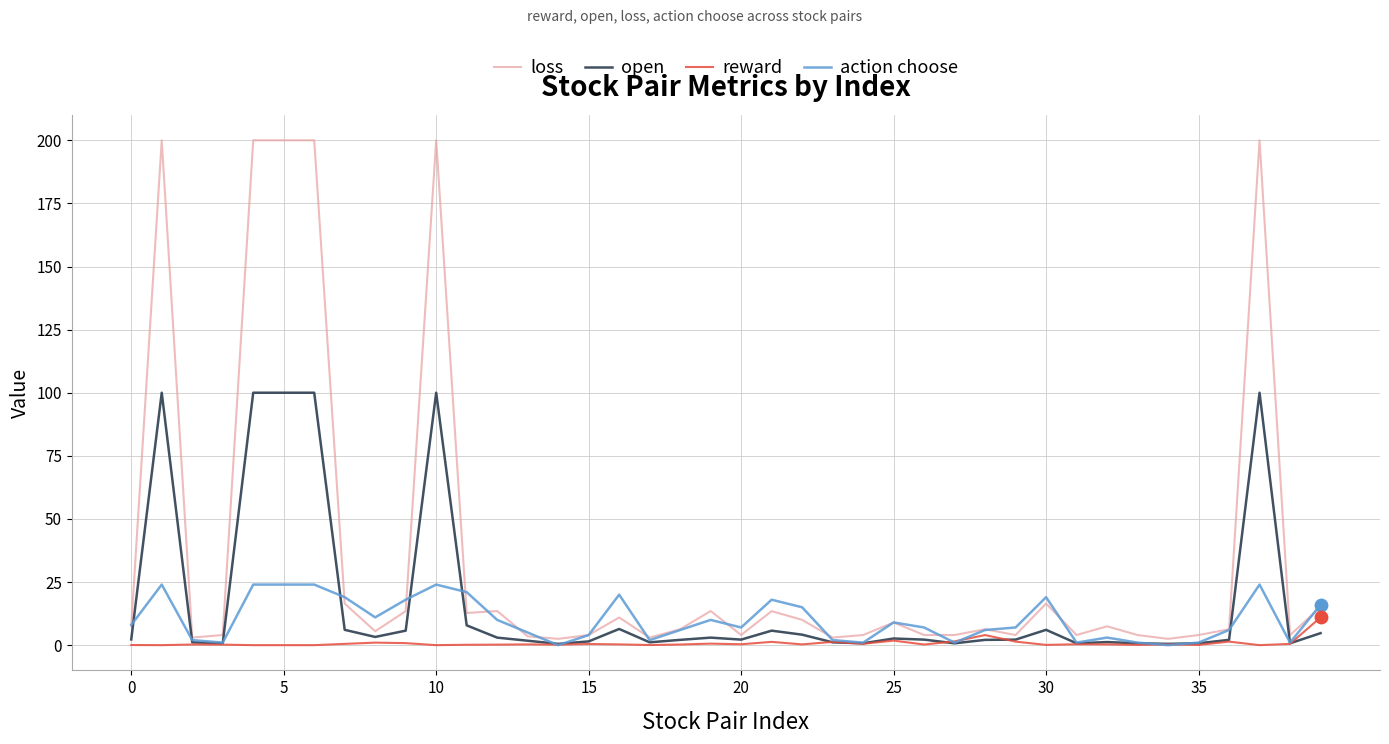

Which series has the widest spread of values?

loss